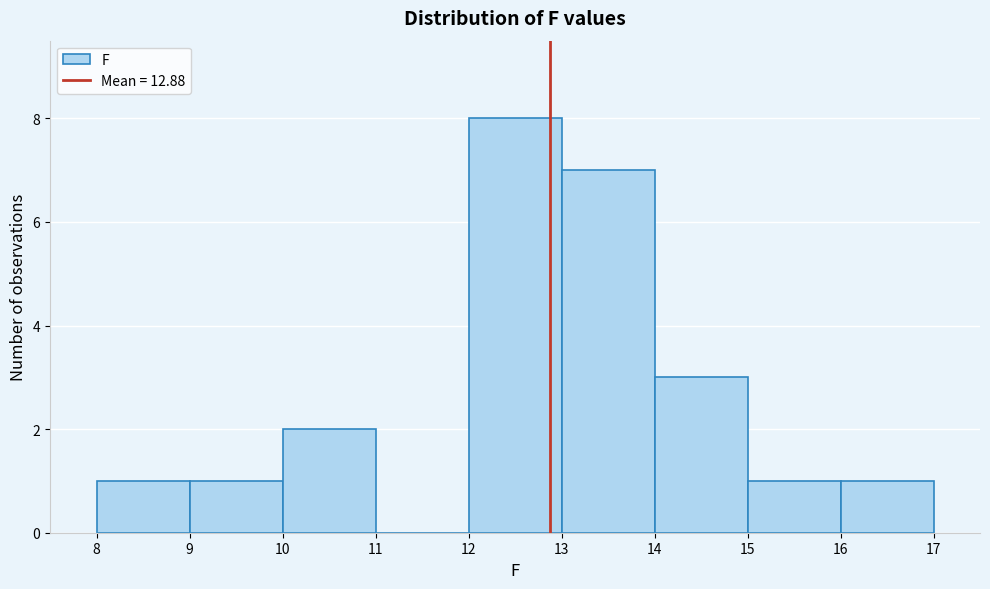

What is the height of the bar covering 10 to 11 on the x-axis? The values are not printed on the chart, so give them approximately, as read against the axis.

2